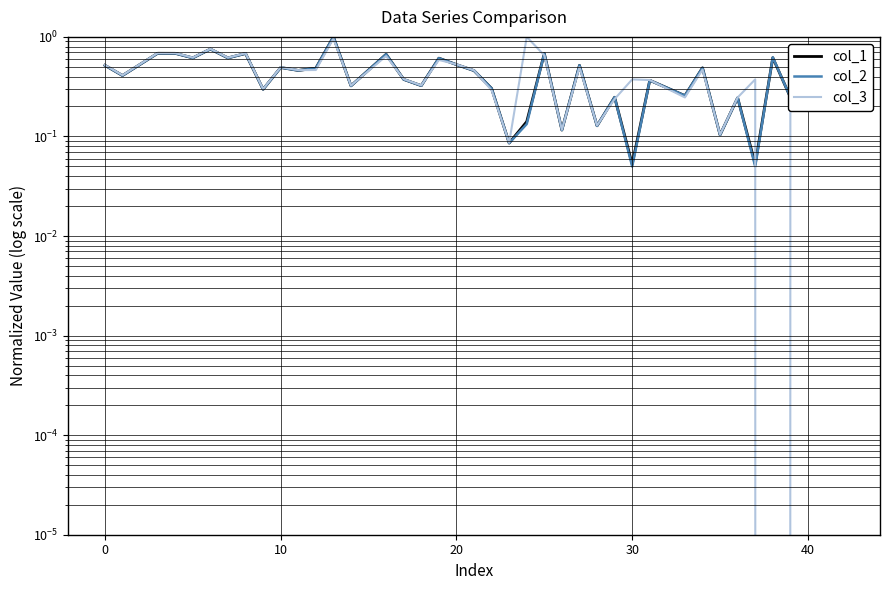

The value of col_3 at 11 is 0.5. True or false?

True